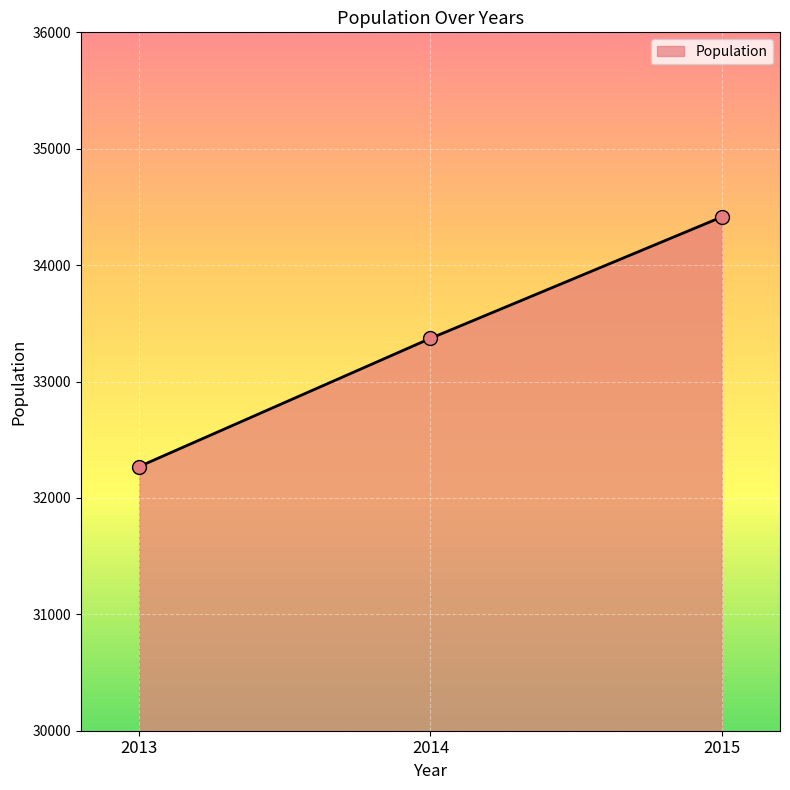

Between 2013 and 2015, which is larger?

2015